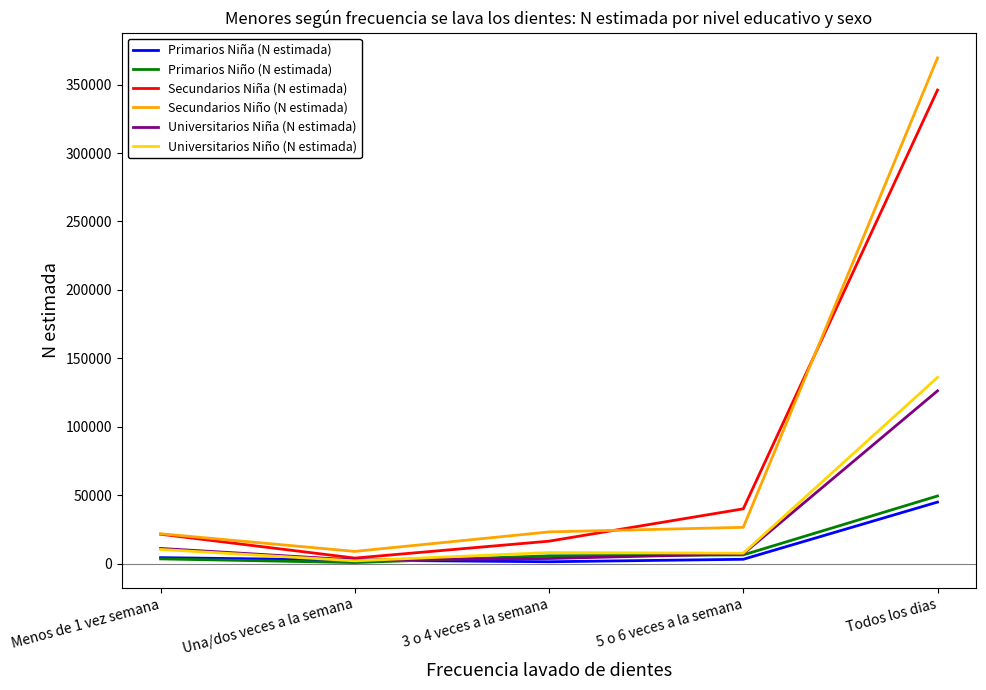

Which series has the largest range (max minus min)?

Secundarios Niño (N estimada)